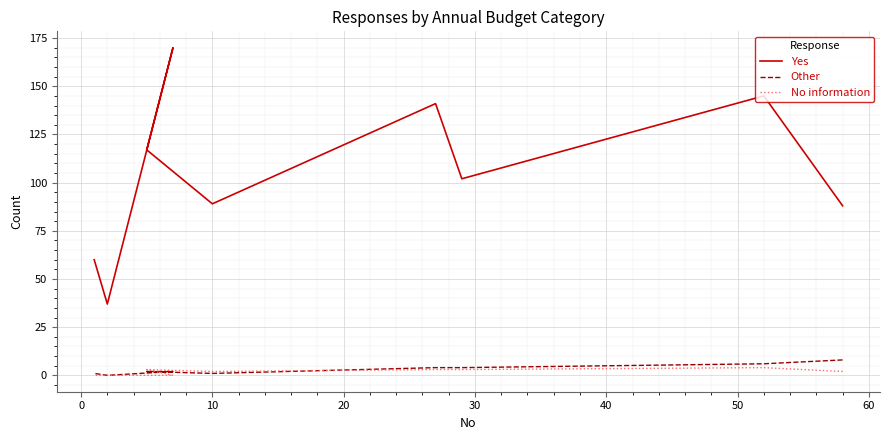

True or false: Yes and No information intersect in this chart.

False